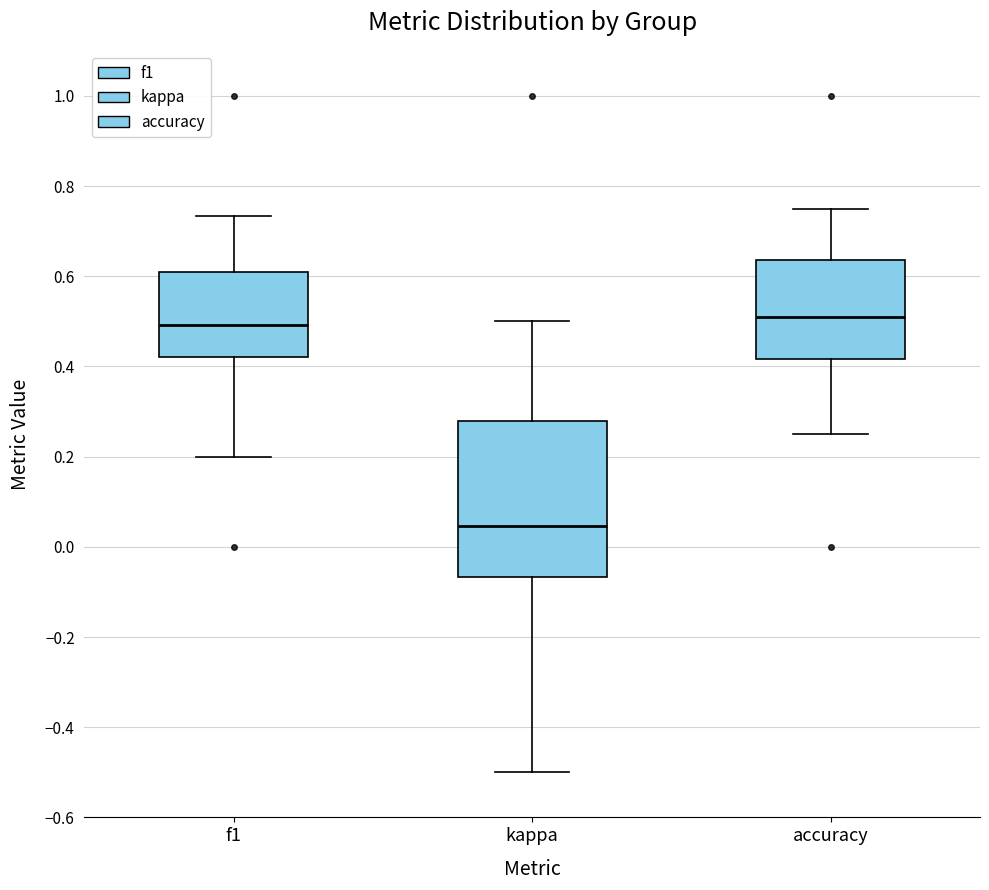

Comparing the boxes themselves (not the whiskers), which one is the tallest?

kappa